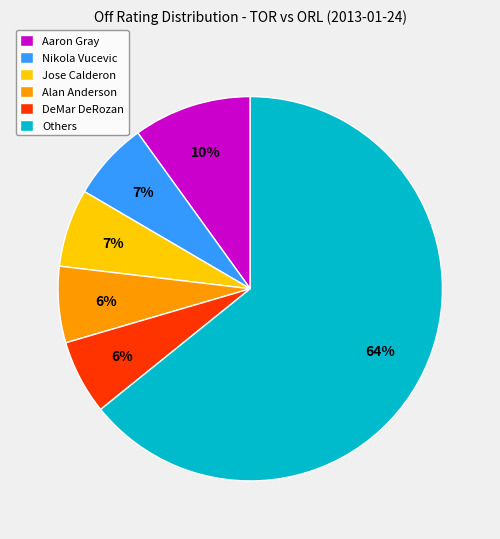

Combined, do Aaron Gray and Others account for over 50%?

Yes